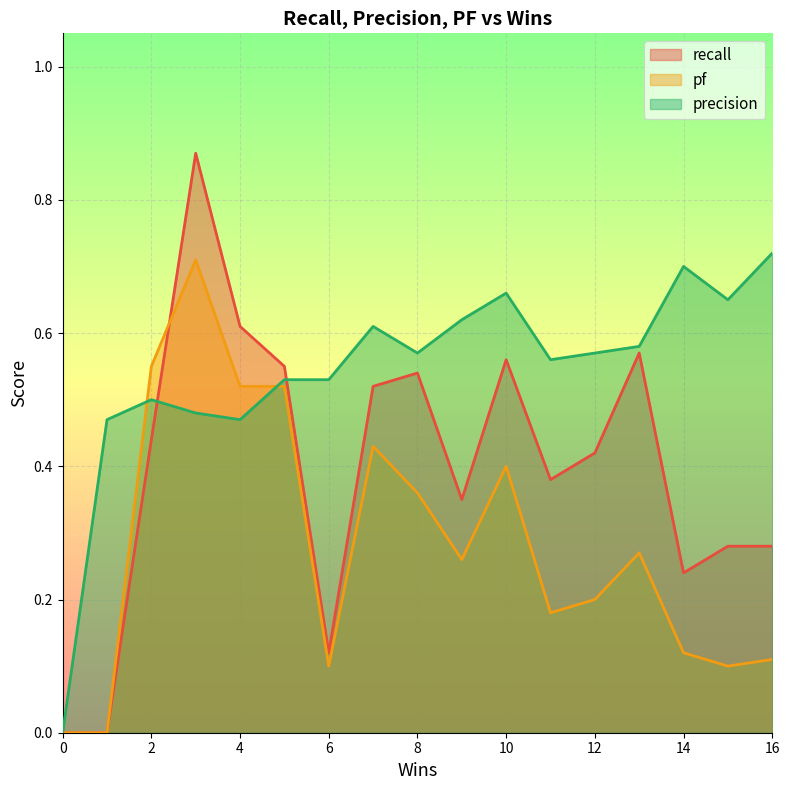

What are all the series names shown in the legend?

recall, pf, precision